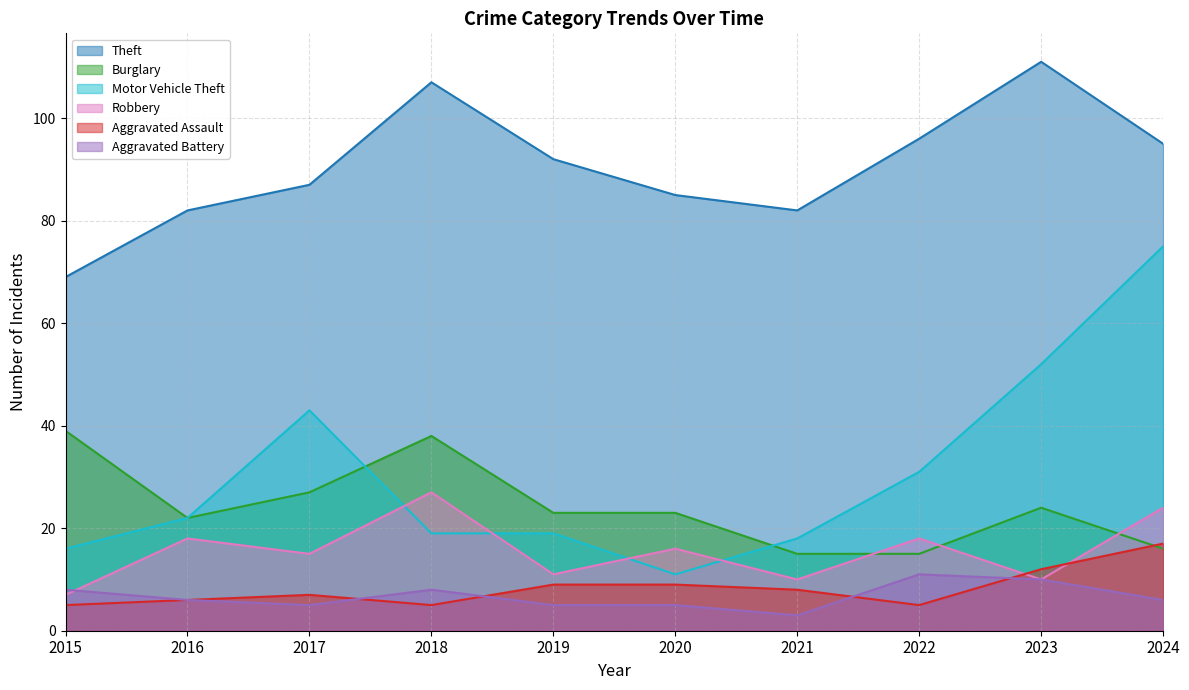

The Burglary series shows 16 at 2024. True or false?

True